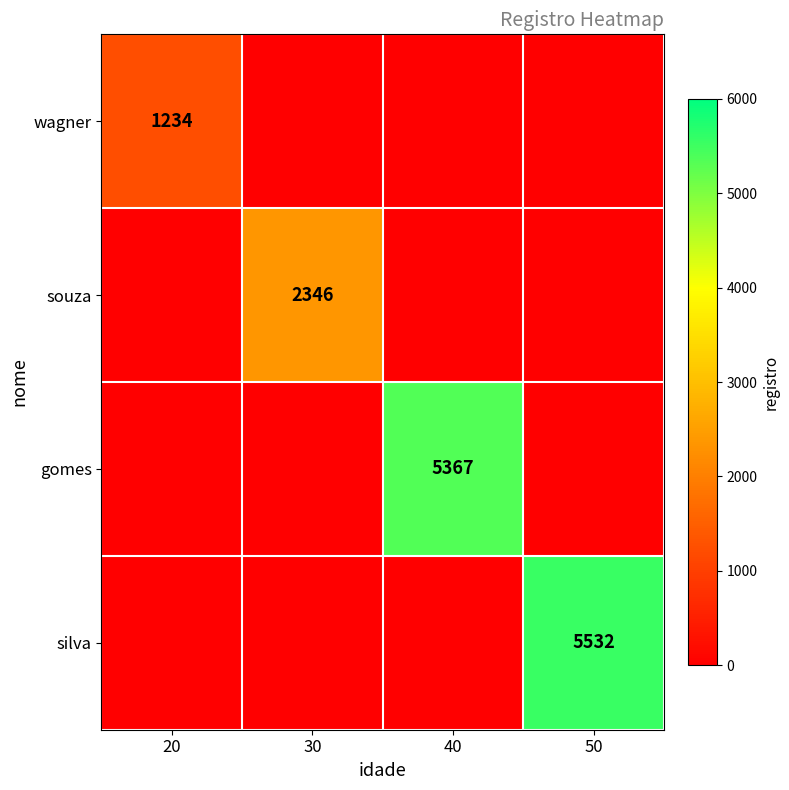

Rank the series by their maximum value, from highest to lowest.

silva, gomes, souza, wagner